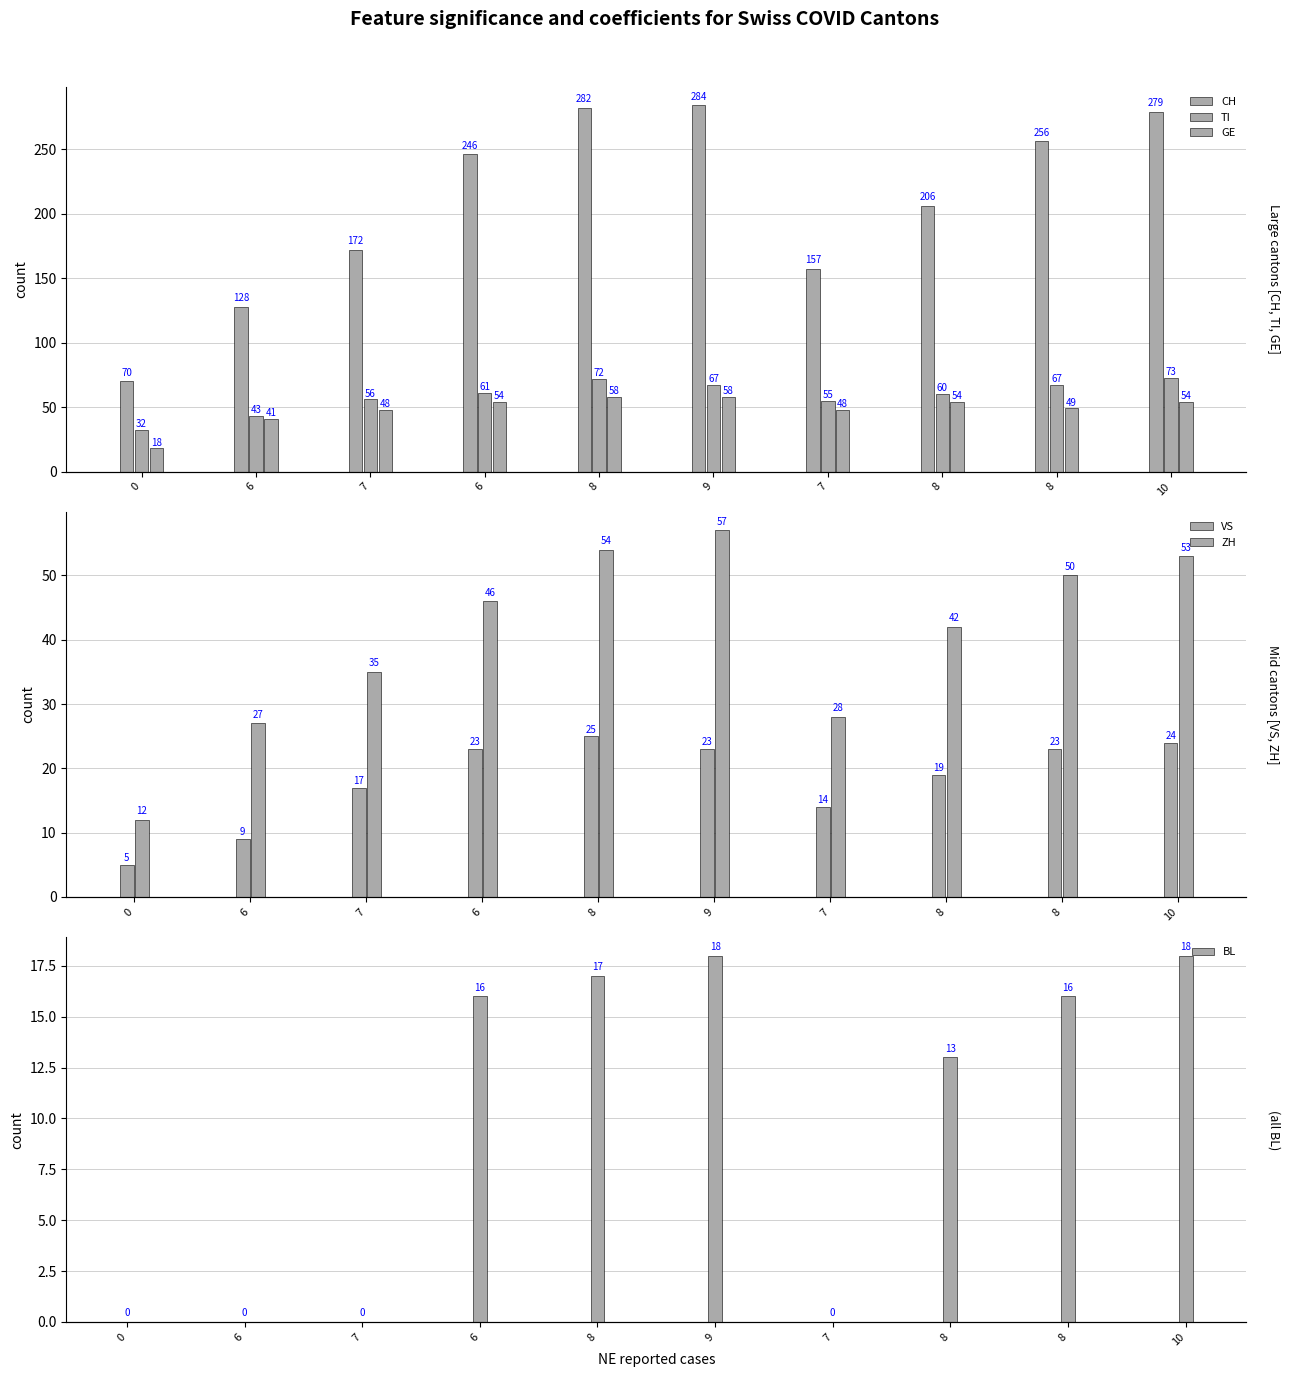

Reading left to right, transcribe all the data shown in this chart.

CH: 0=70	6=128	7=172	6=246	8=282	9=284	7=157	8=206	8=256	10=279
TI: 0=32	6=43	7=56	6=61	8=72	9=67	7=55	8=60	8=67	10=73
GE: 0=18	6=41	7=48	6=54	8=58	9=58	7=48	8=54	8=49	10=54
VS: 0=5	6=9	7=17	6=23	8=25	9=23	7=14	8=19	8=23	10=24
ZH: 0=12	6=27	7=35	6=46	8=54	9=57	7=28	8=42	8=50	10=53
BL: 0=0	6=0	7=0	6=16	8=17	9=18	7=0	8=13	8=16	10=18